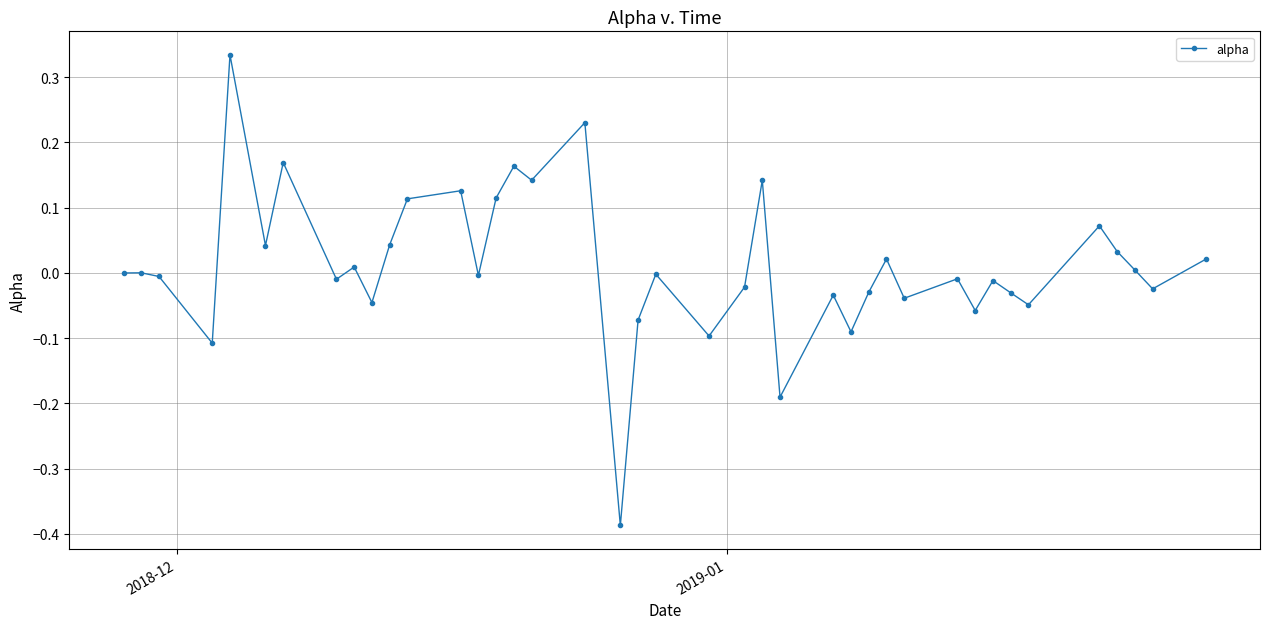

How many points are higher than both their immediate neighbors (excluding endpoints)?

14